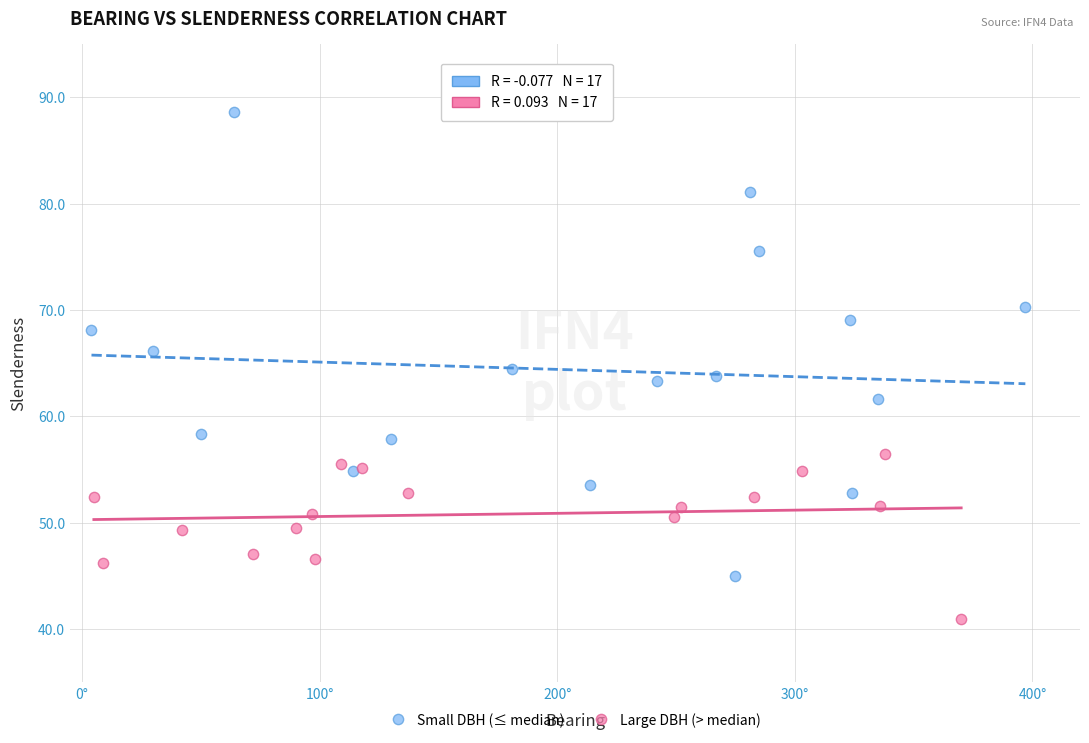

What are all the series names shown in the legend?

Small DBH (≤ median), Large DBH (> median)